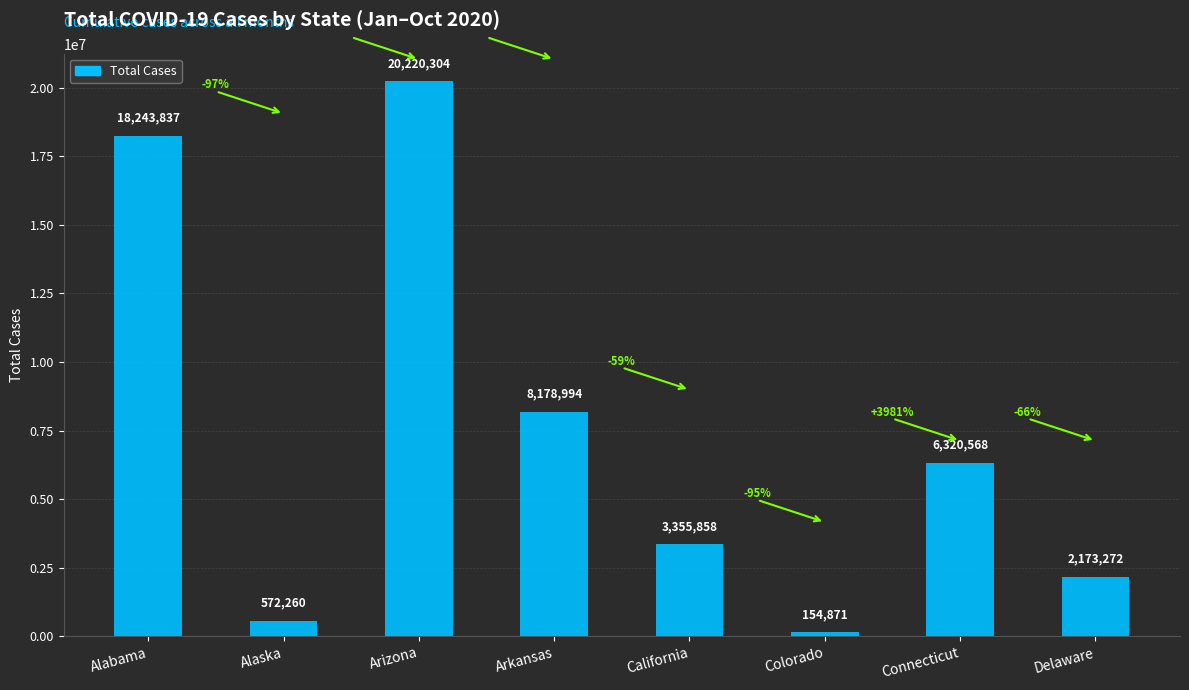

Reading left to right, extract all data points from this chart.

18243837	572260	20220304	8178994	3355858	154871	6320568	2173272